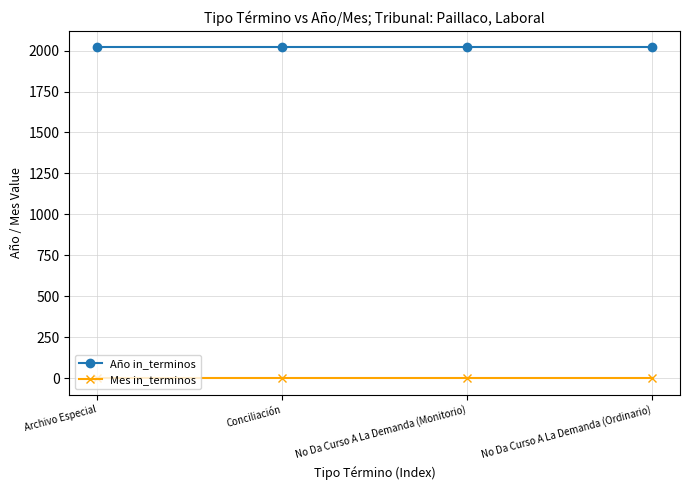

What is the maximum value shown in the chart?

2019